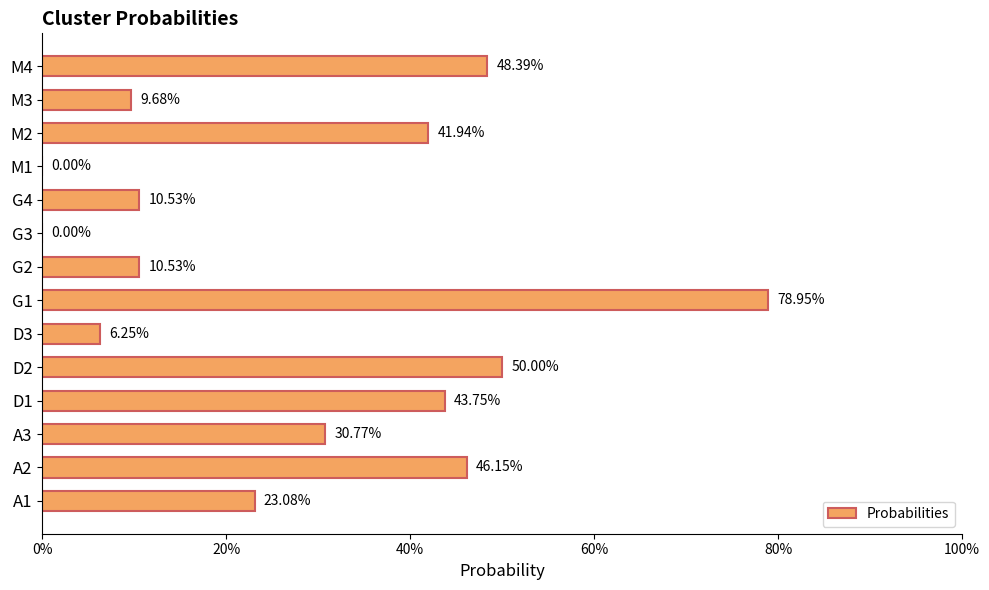

Are the bars horizontal?

Yes